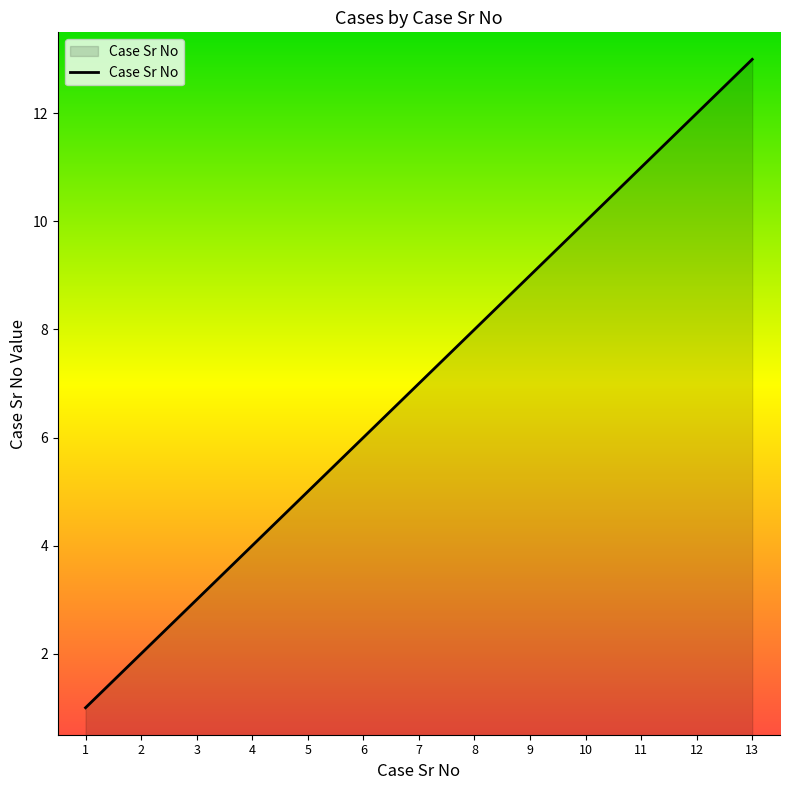

Reading right to left, extract all data points from this chart.

13	12	11	10	9	8	7	6	5	4	3	2	1